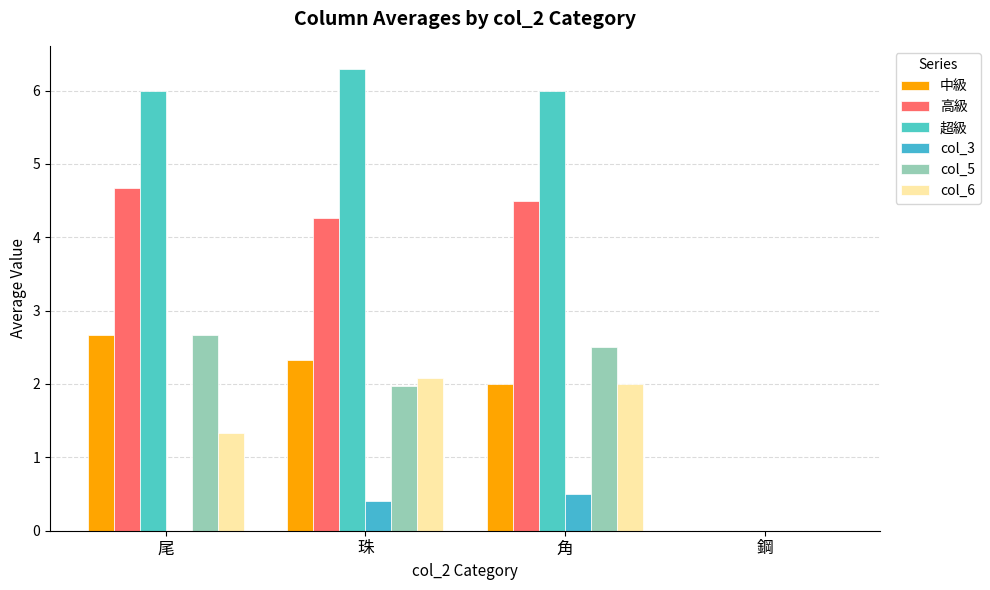

Read the 高級 value at 珠.

4.3